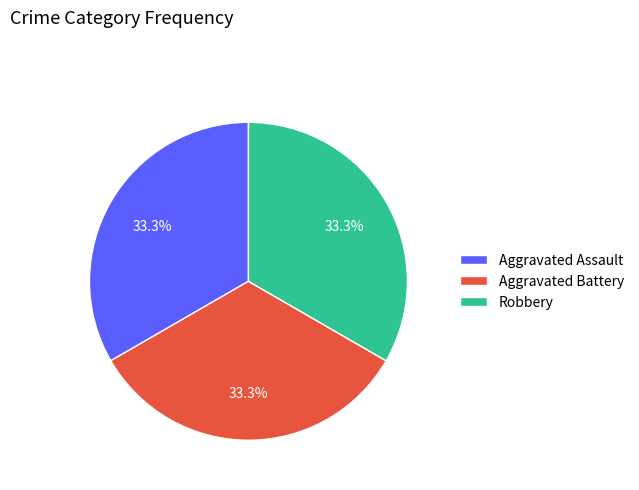

To the nearest percent, what portion does Aggravated Assault represent?

33%